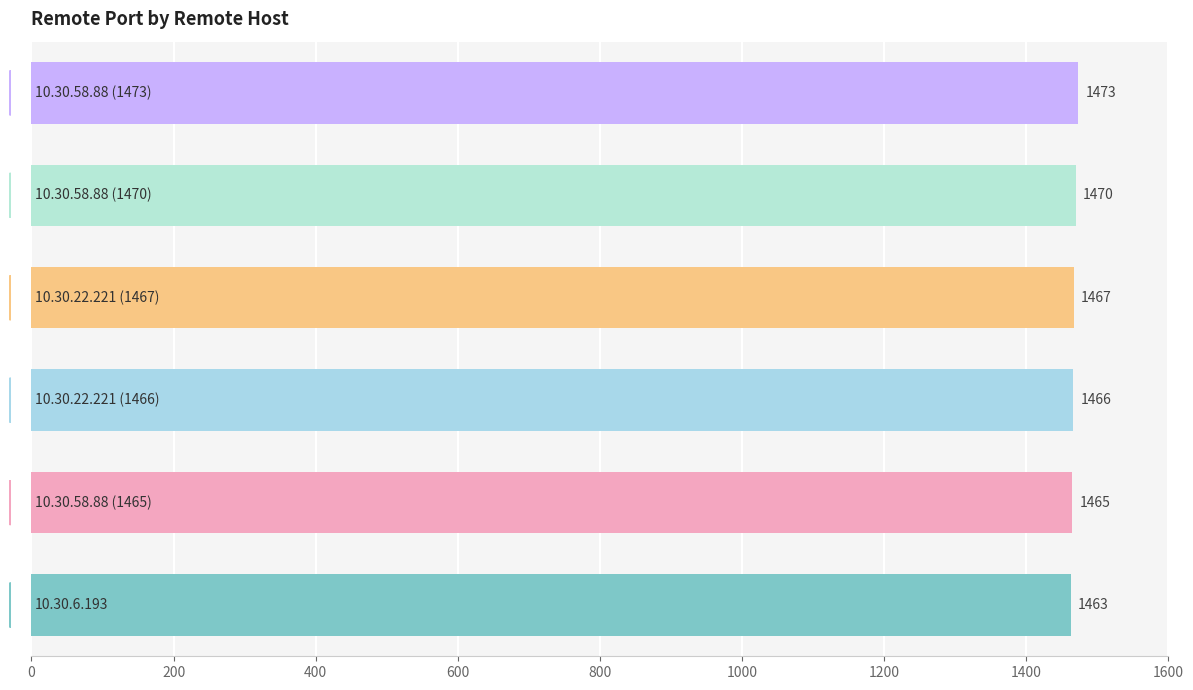

What is the greatest value displayed?

1473